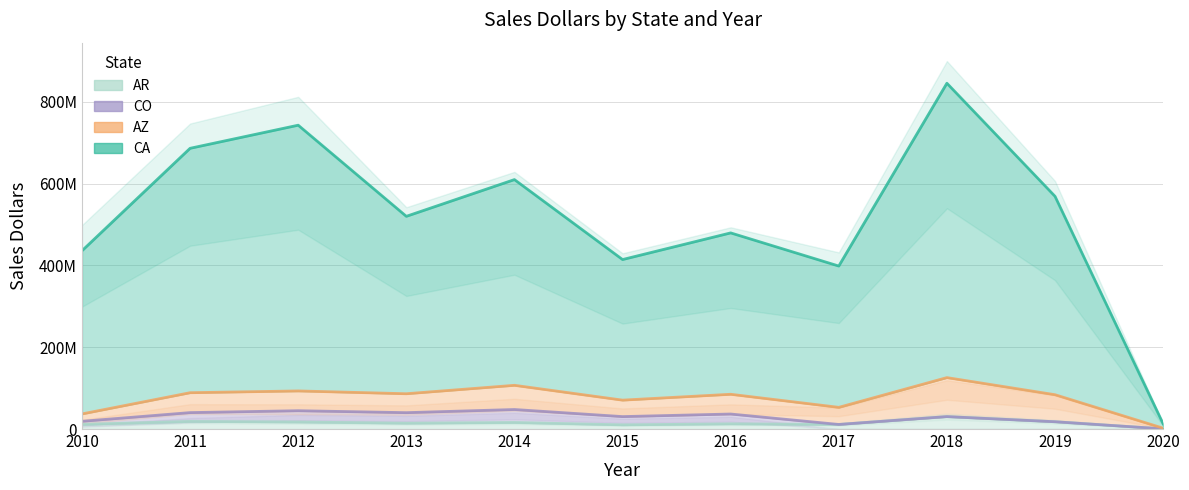

What is the value of the CA point at the 11th from the left?

12844826